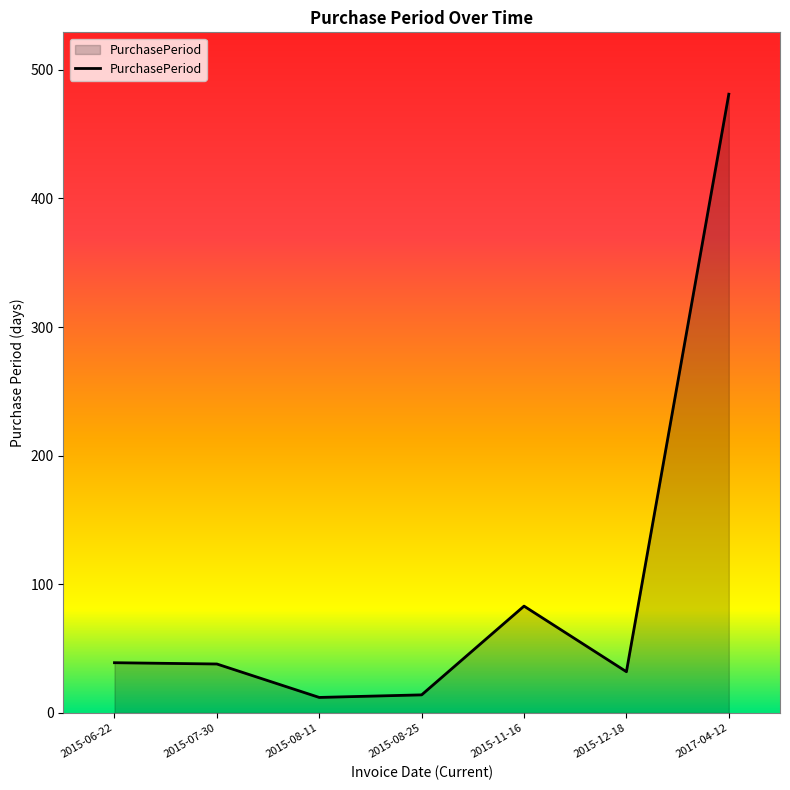

True or false: the data shows 57 at 2015-12-18.

False